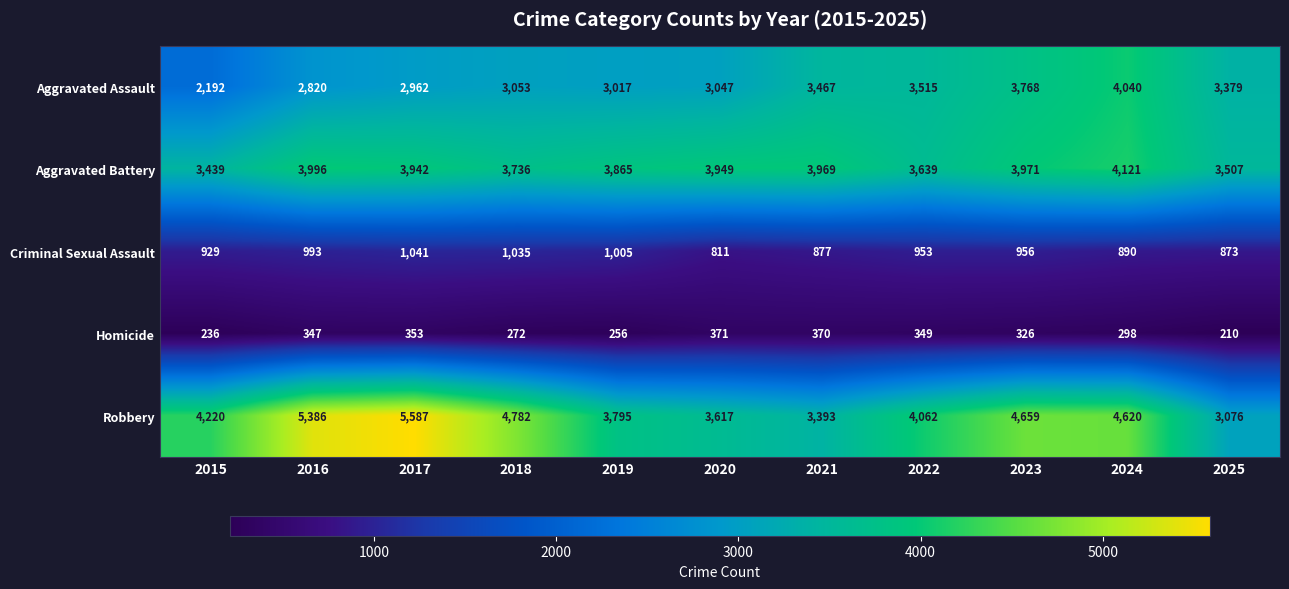

What is the difference between the maximum and minimum values in the Criminal Sexual Assault series?

230